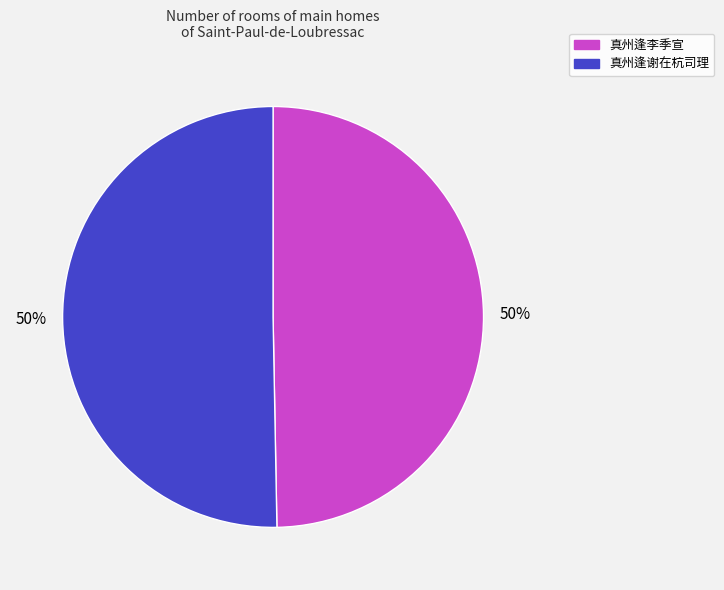

Is it true that 真州逢李季宣 is 50% of the pie?

True